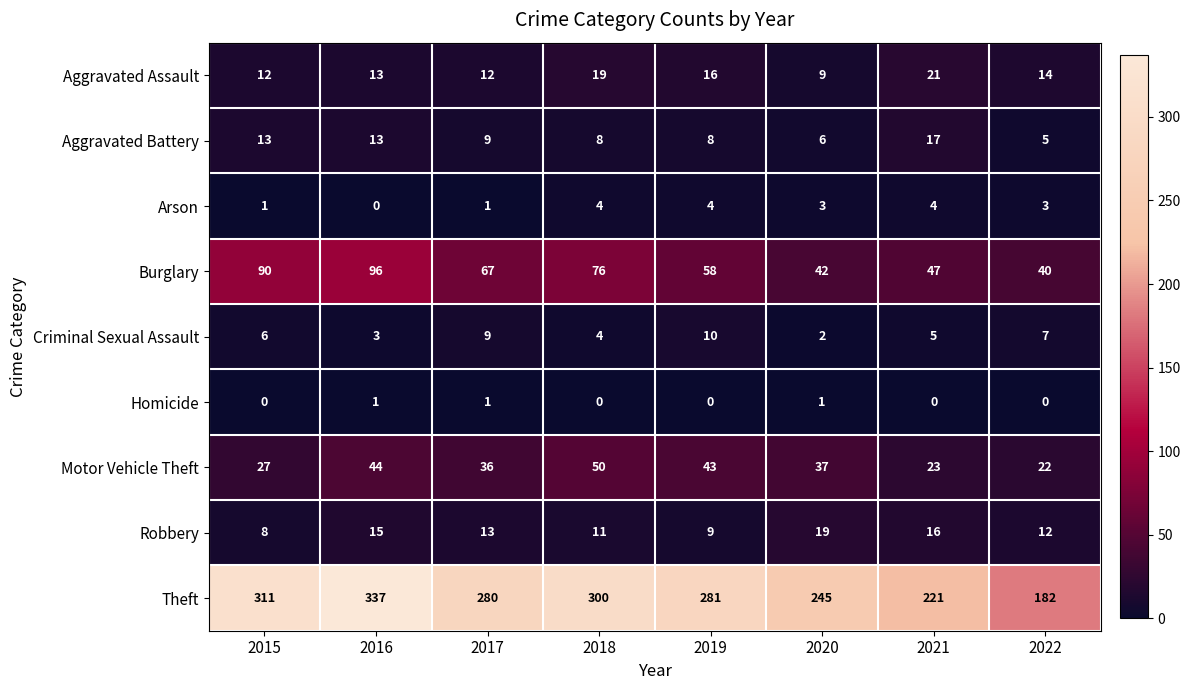

What is the sum of the Arson values at 2019 and 2015?

5